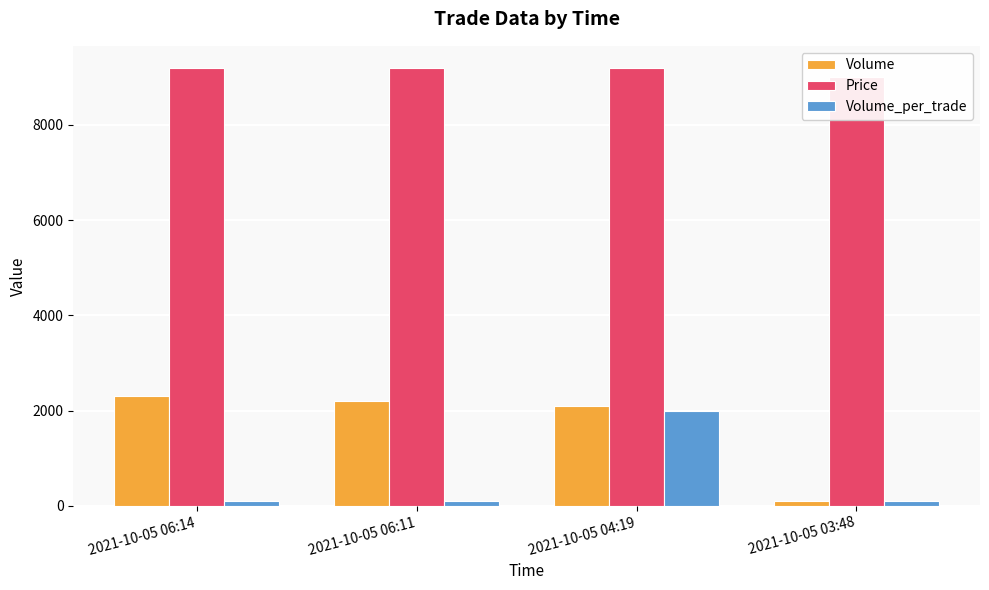

What is the difference between the highest and lowest values at 2021-10-05 03:48?

8900